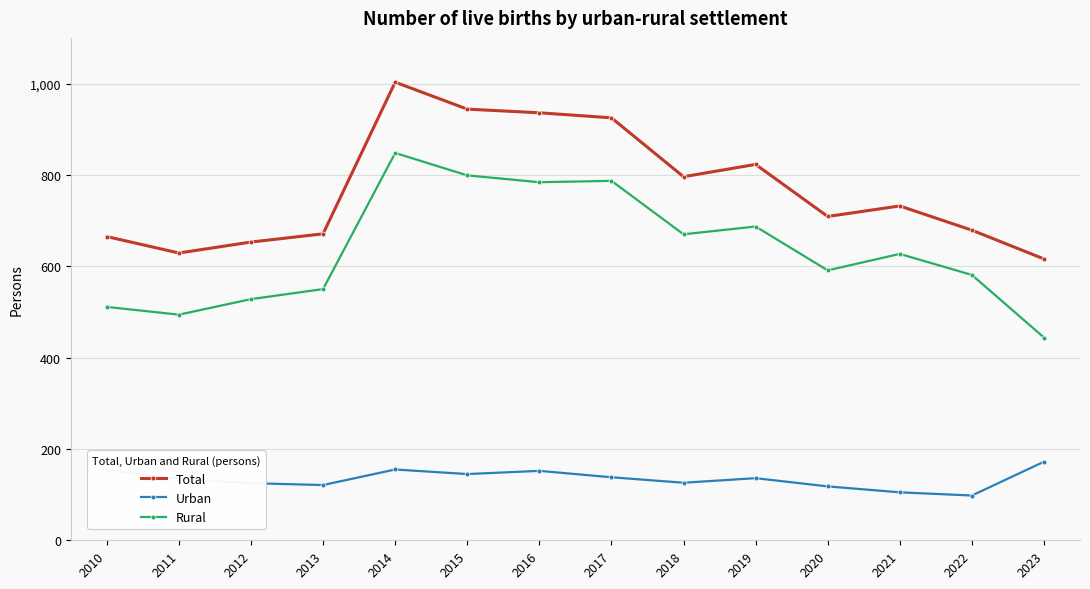

True or false: Rural and Urban intersect in this chart.

False